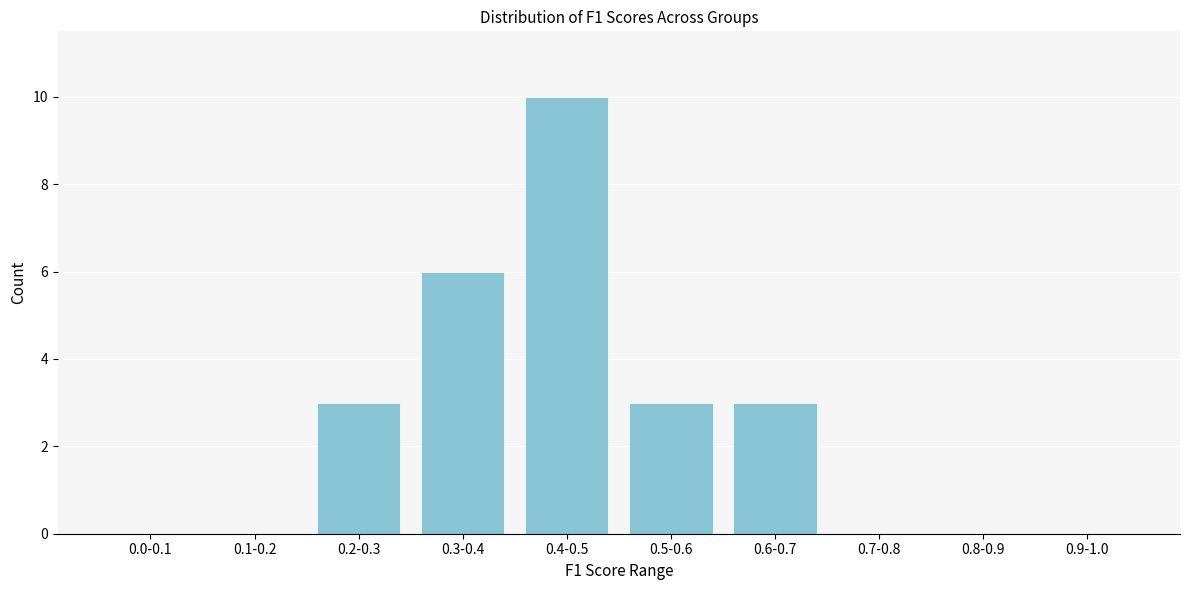

Reading left to right, transcribe all the data shown in this chart.

0.0-0.1=0	0.1-0.2=0	0.2-0.3=3	0.3-0.4=6	0.4-0.5=10	0.5-0.6=3	0.6-0.7=3	0.7-0.8=0	0.8-0.9=0	0.9-1.0=0